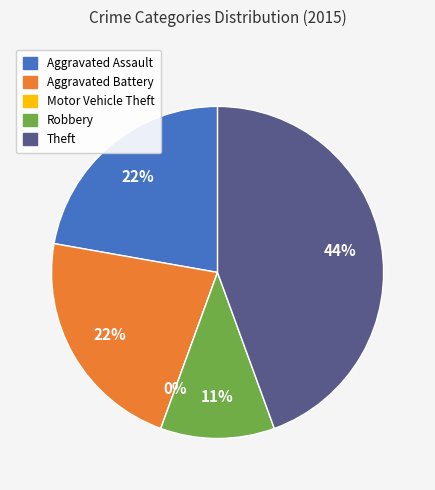

What is the largest slice in the pie chart?

Theft